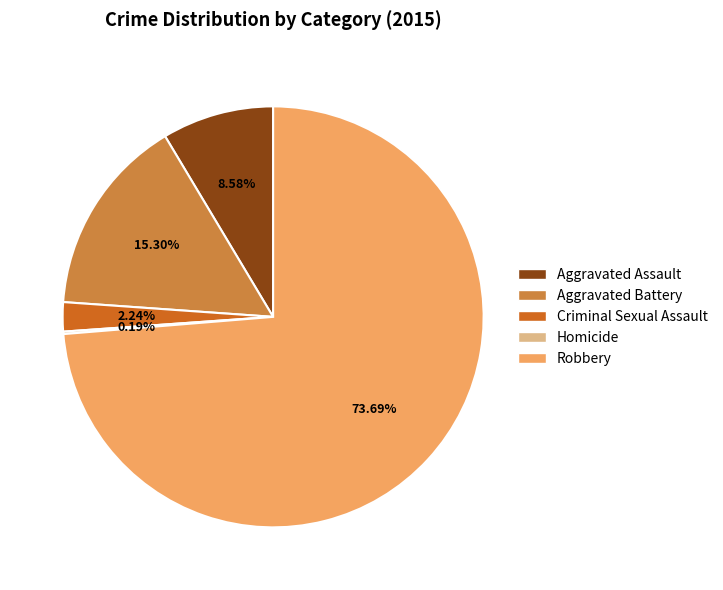

What is the ratio of the value at Aggravated Battery to the value at Criminal Sexual Assault?

6.8